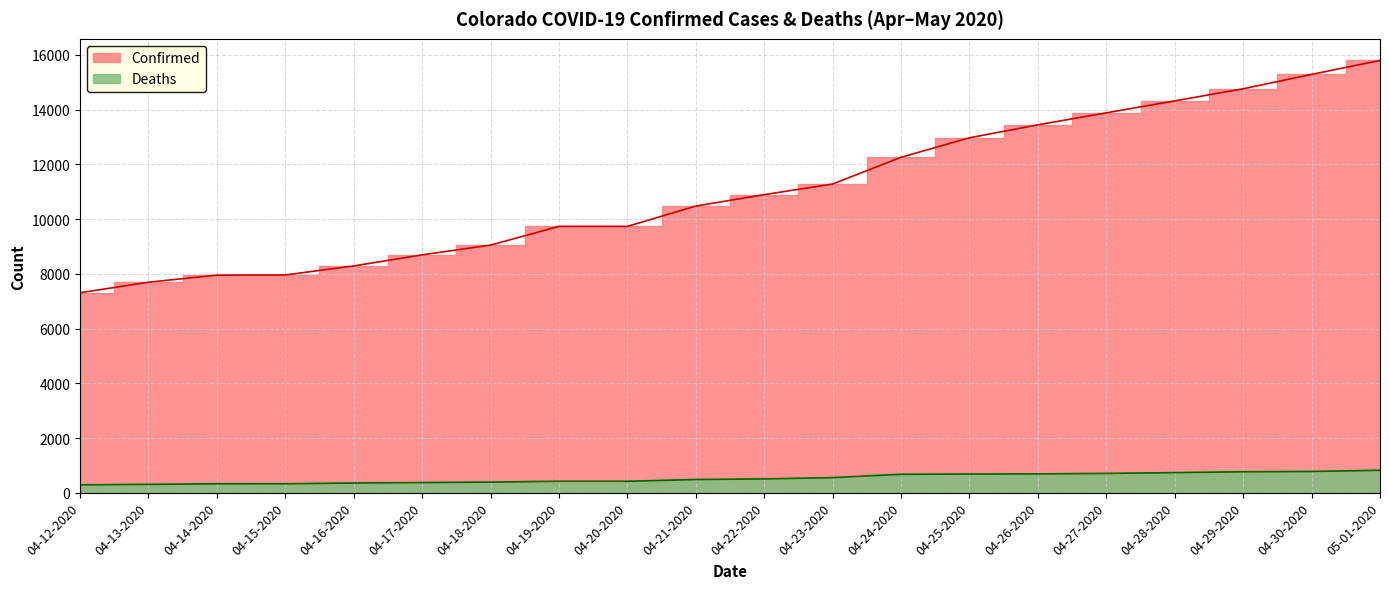

Rank the series by their average value, from highest to lowest.

Confirmed, Deaths